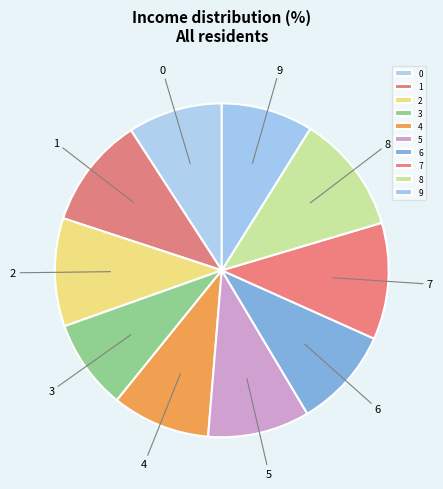

Is it true that 1 is 1% of the pie?

False